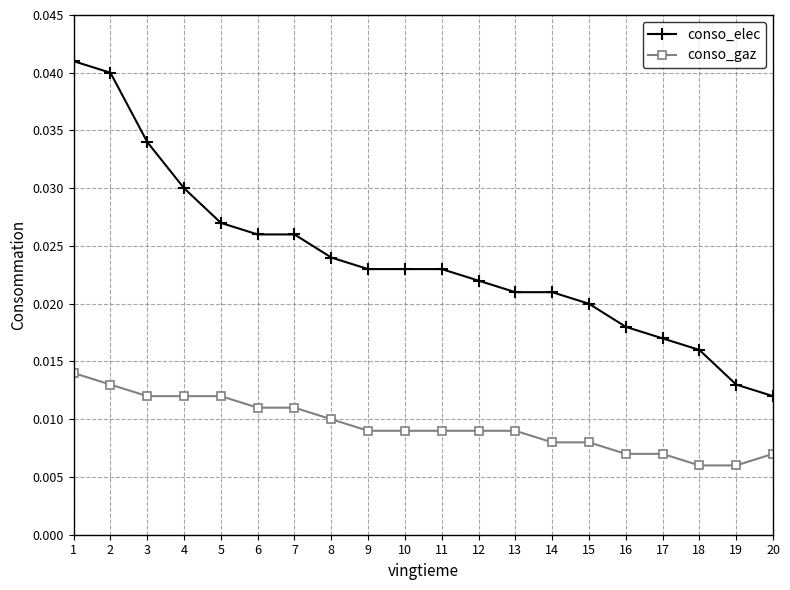

At which label does conso_elec reach its peak?

1